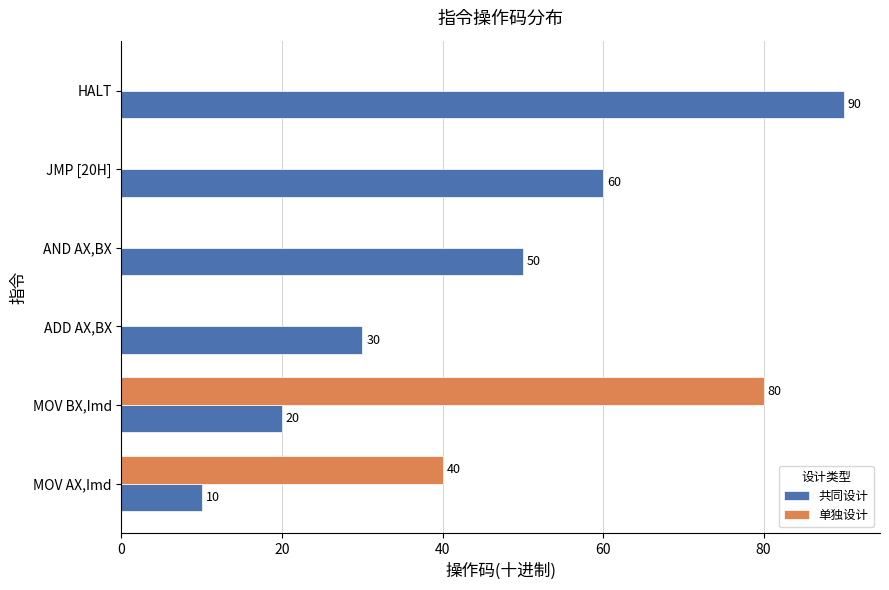

True or false: 共同设计 has a value of 8 at MOV BX,Imd.

False